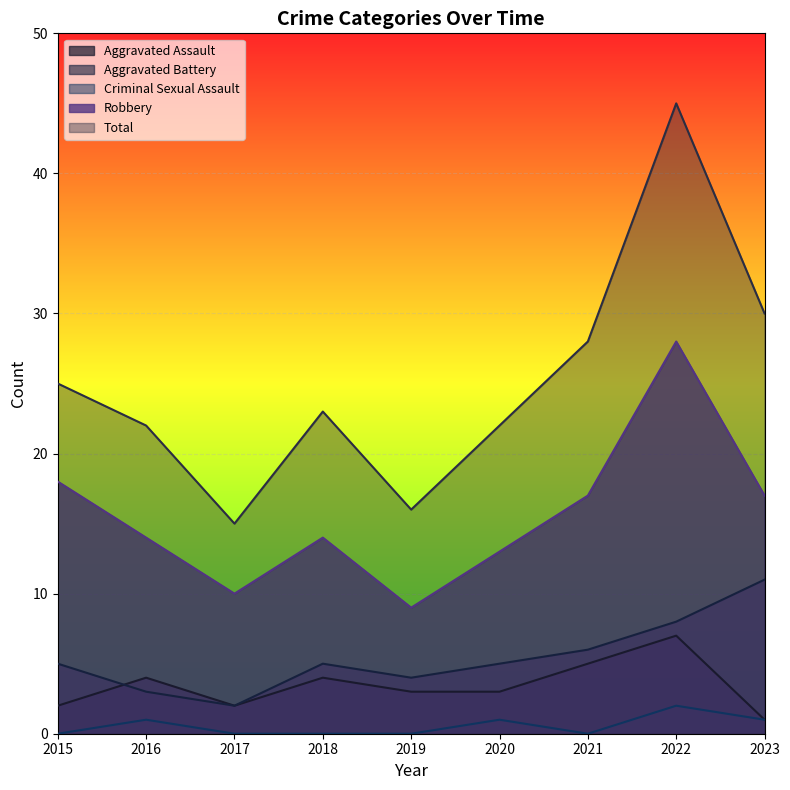

True or false: Robbery and Criminal Sexual Assault intersect in this chart.

False